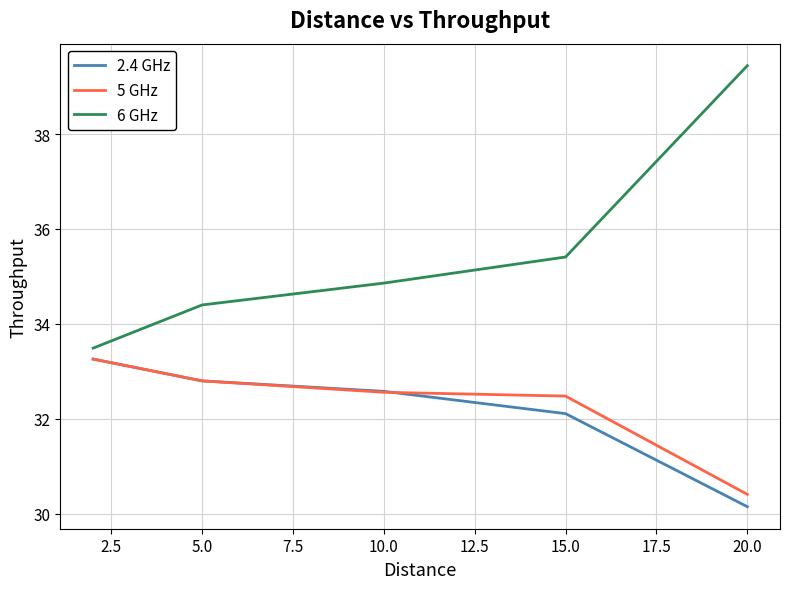

At how many categories does at least one series exceed 32?

5